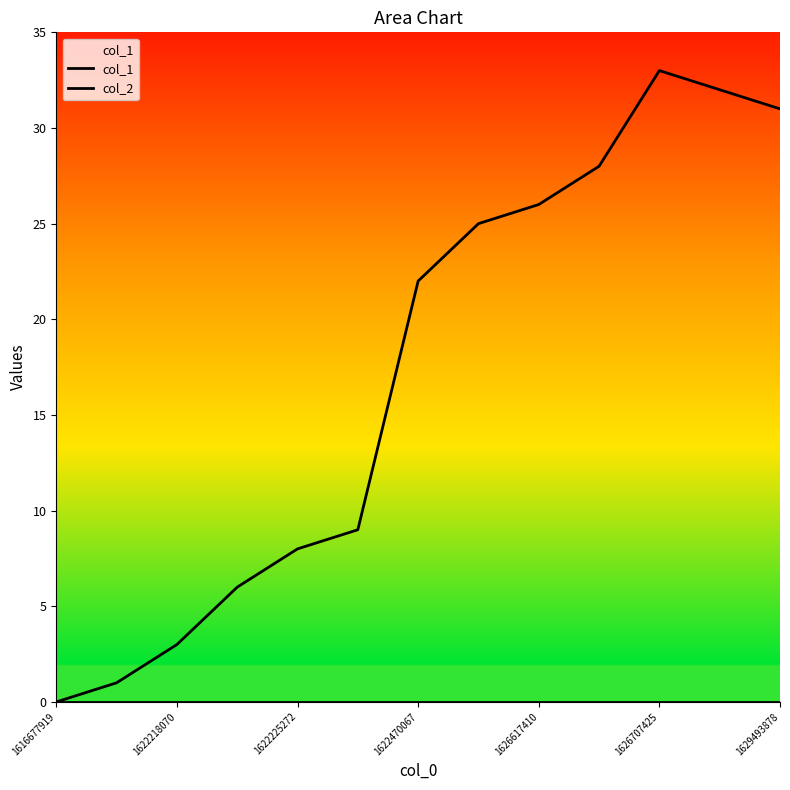

Is this an area chart (filled region under the line)?

No